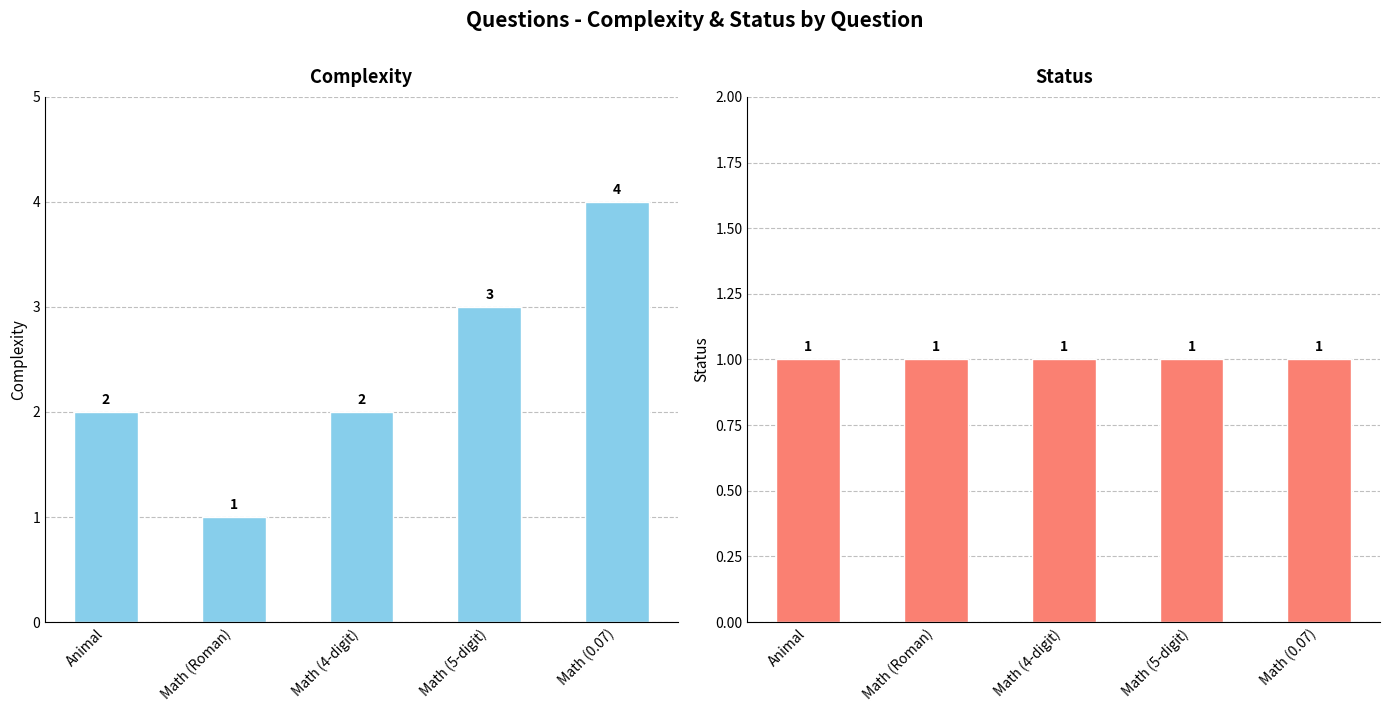

Reading right to left, transcribe all the data shown in this chart.

complexity: Math (0.07)=4	Math (5-digit)=3	Math (4-digit)=2	Math (Roman)=1	Animal=2
status: Math (0.07)=1	Math (5-digit)=1	Math (4-digit)=1	Math (Roman)=1	Animal=1